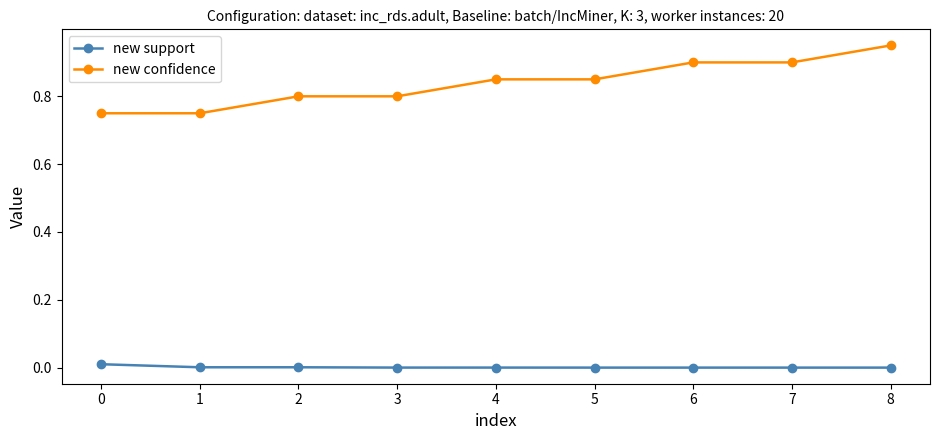

The value of new support at 3 is 0.0. True or false?

True